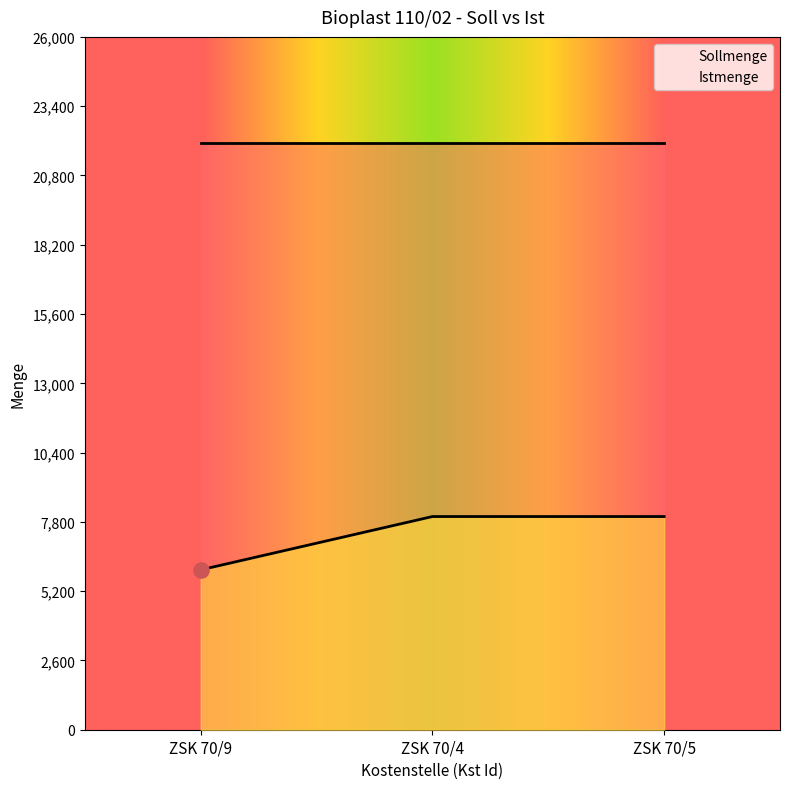

Which has a higher value, ZSK 70/9 or ZSK 70/5?

ZSK 70/5